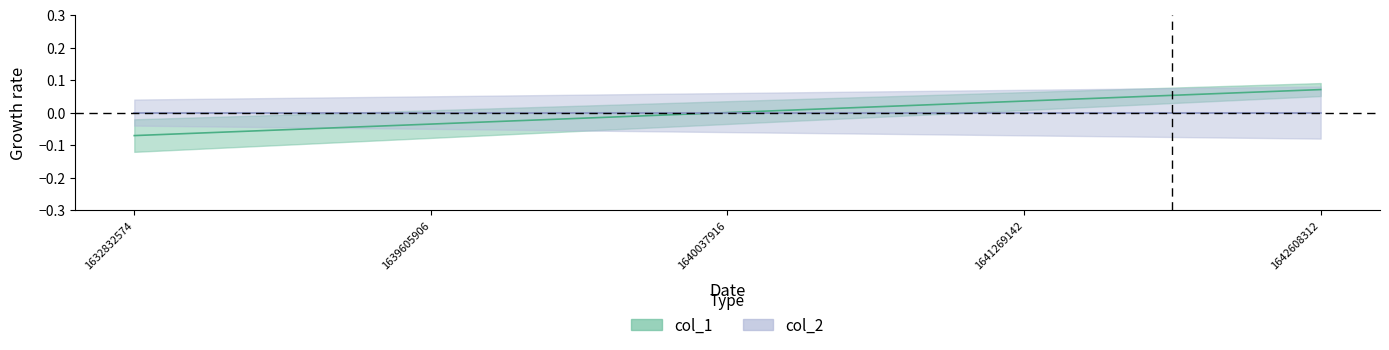

Which category has the lowest value across all series?

1632832574